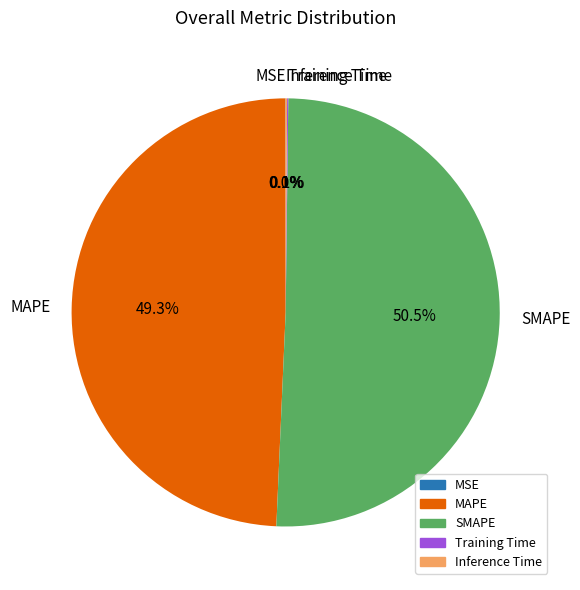

Is the sum of SMAPE and MAPE greater than half?

Yes